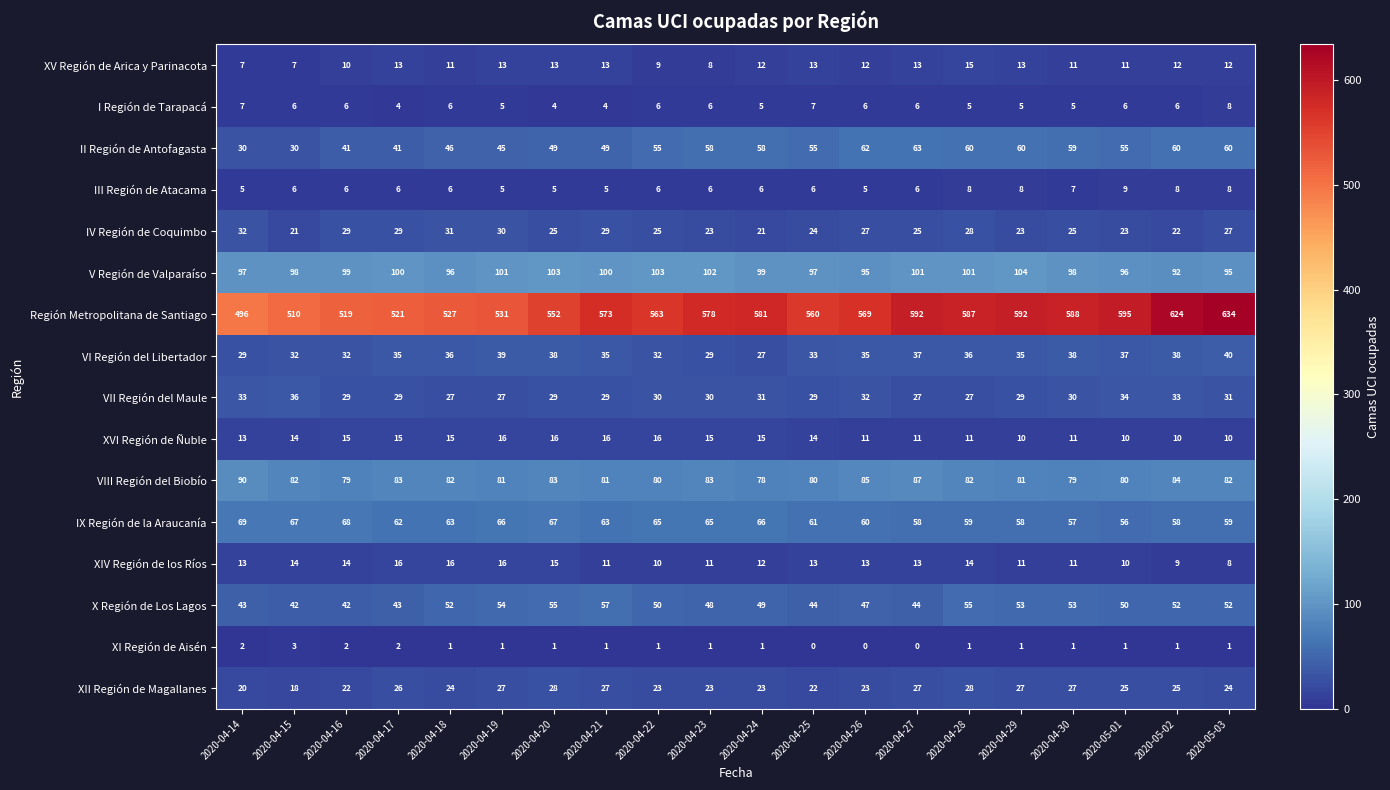

What is the total value across all series at 2020-05-02?

1134